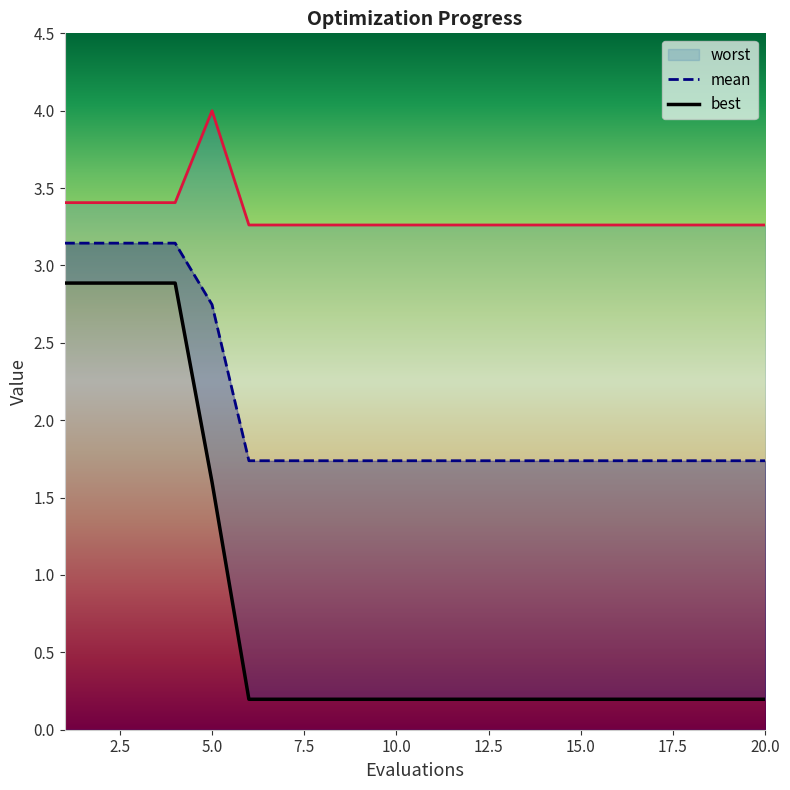

True or false: best and mean intersect in this chart.

False